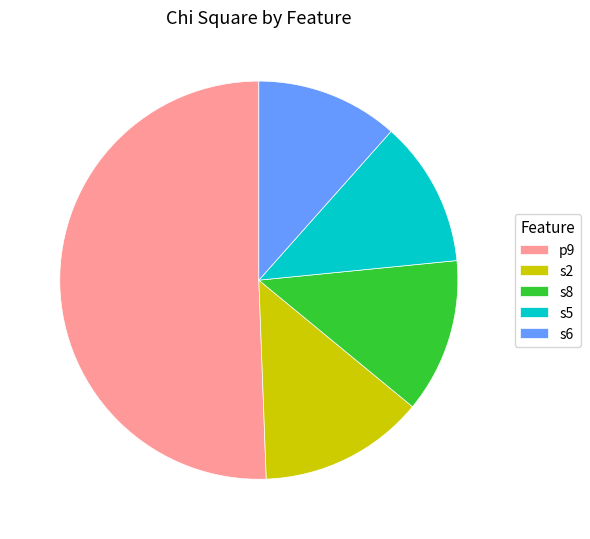

Is p9 the majority of the pie?

Yes